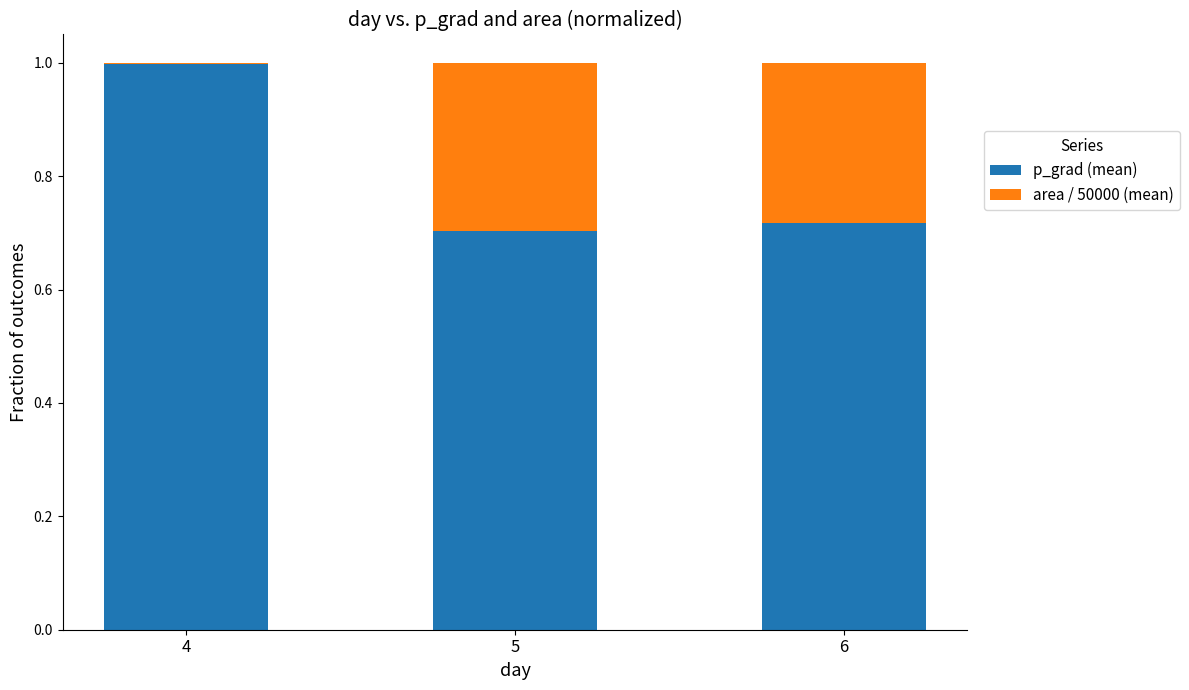

The value of area / 50000 (mean) at 5 is 0.1. True or false?

False